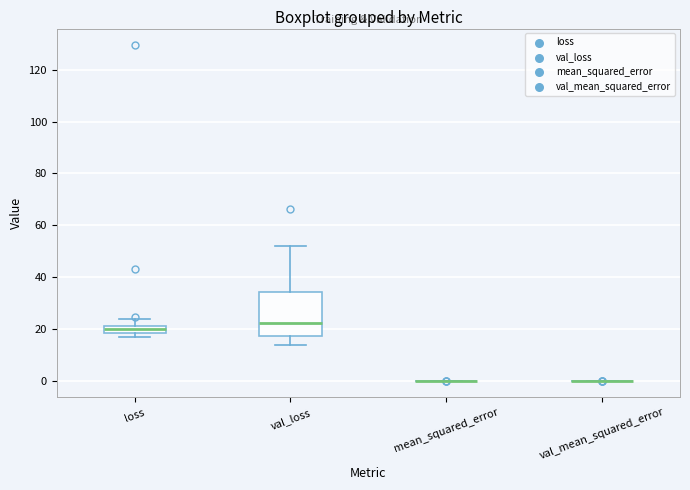

Comparing the boxes themselves (not the whiskers), which one is the tallest?

val_loss